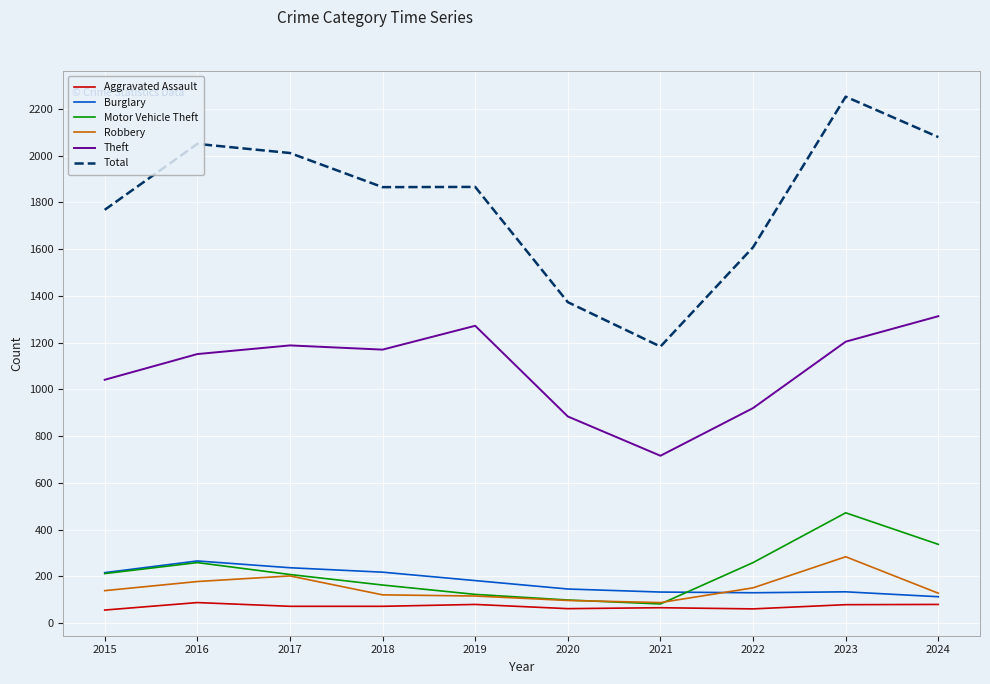

What is the approximate value of Robbery at 2024, to the nearest 50?

150